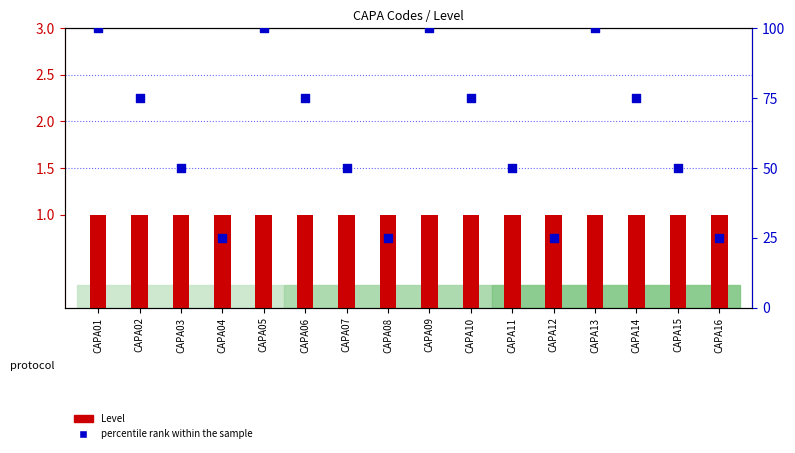

Which series reaches the minimum Y coordinate?

Level